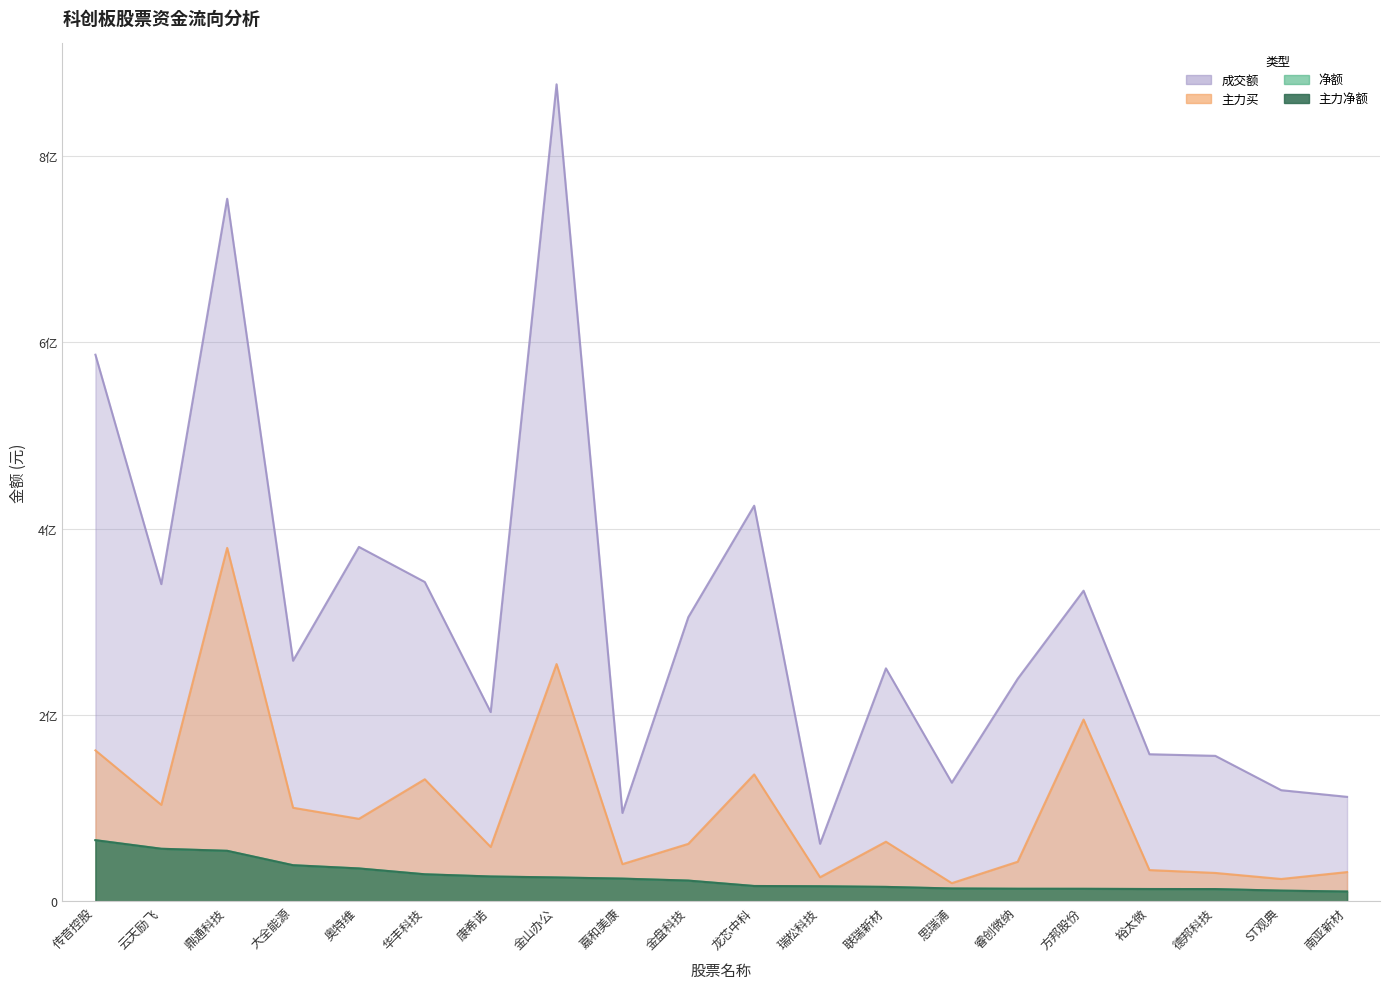

Where is 成交额 nearest to the value 469502390?

龙芯中科